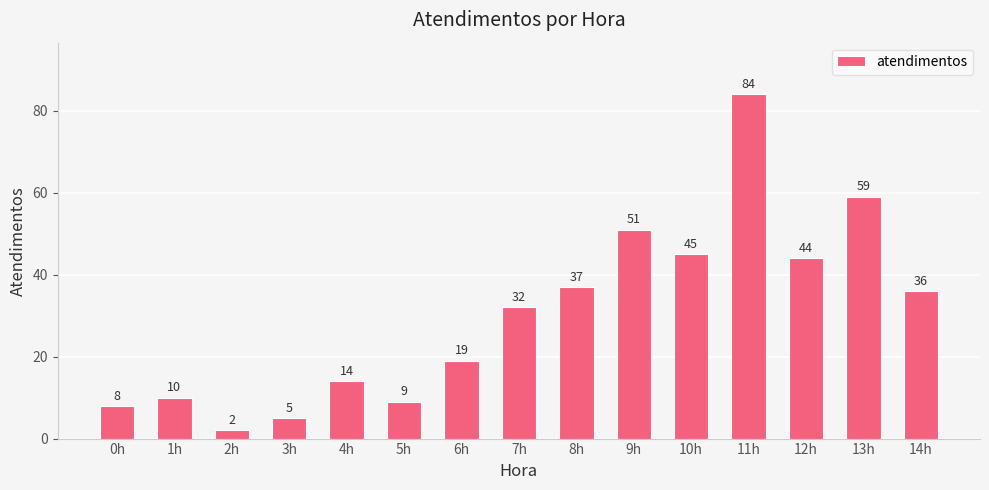

Rank the categories by value from highest to lowest.

11h, 13h, 9h, 10h, 12h, 8h, 14h, 7h, 6h, 4h, 1h, 5h, 0h, 3h, 2h